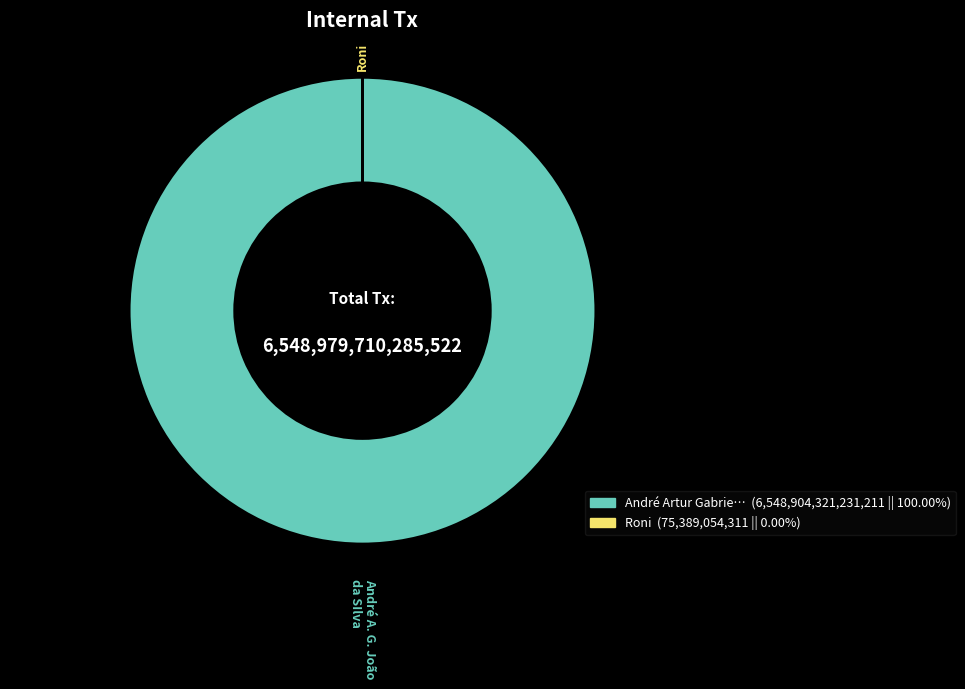

Is there a majority slice in this chart?

Yes